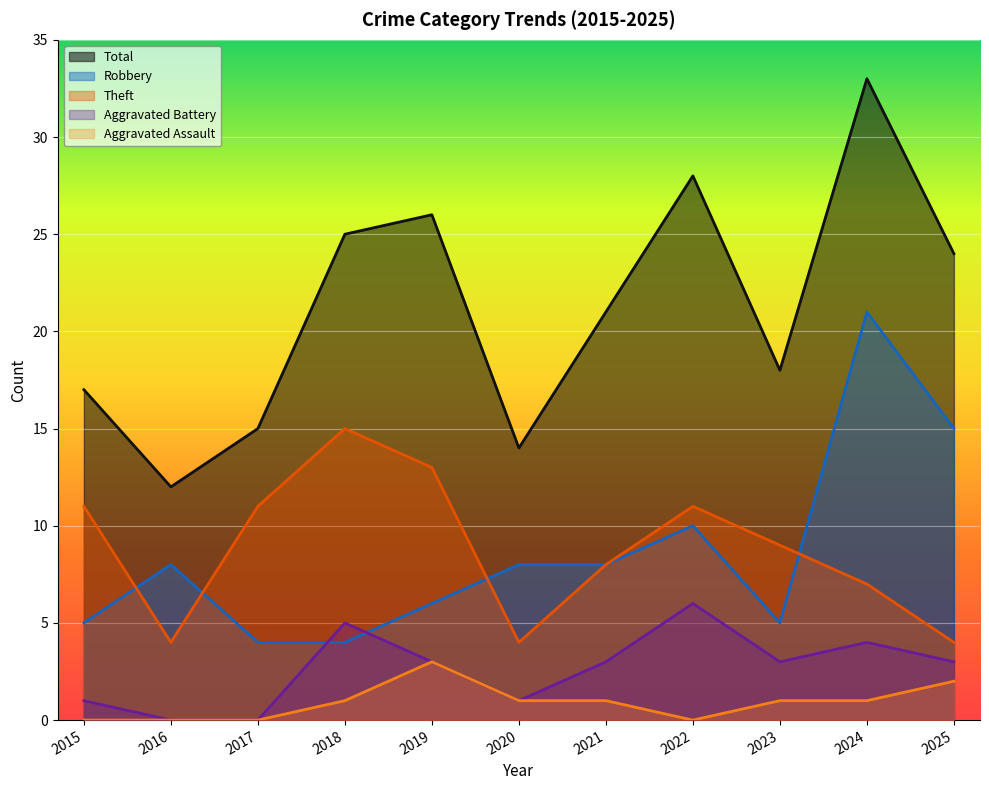

Reading left to right, list all the values displayed in this chart.

Robbery: 5	8	4	4	6	8	8	10	5	21	15
Theft: 11	4	11	15	13	4	8	11	9	7	4
Aggravated Battery: 1	0	0	5	3	1	3	6	3	4	3
Aggravated Assault: 0	0	0	1	3	1	1	0	1	1	2
Total: 17	12	15	25	26	14	21	28	18	33	24